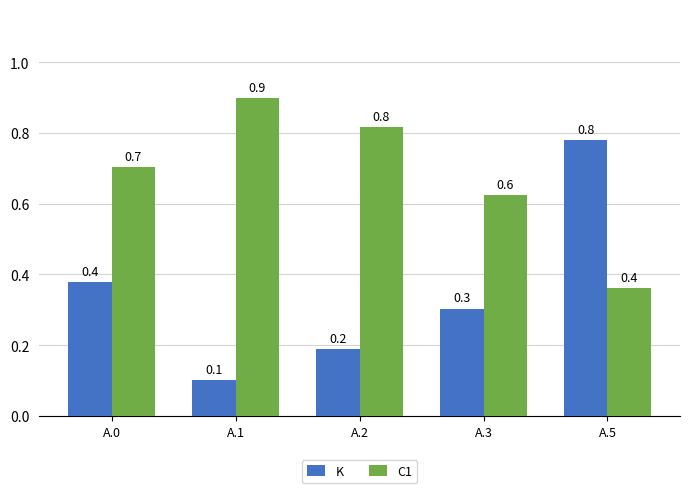

Which category has the lowest value across all series?

A.1